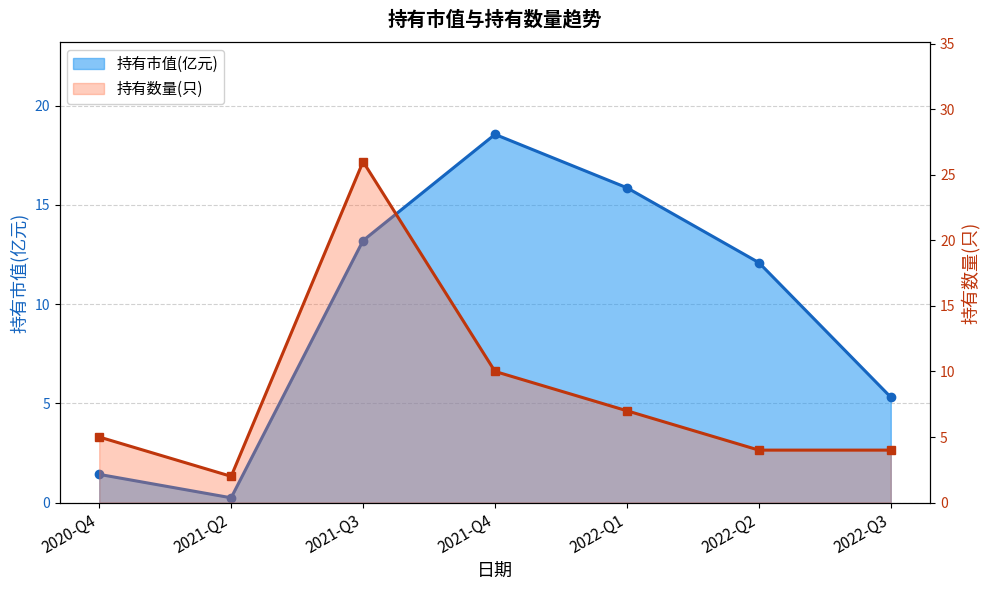

Reading left to right, transcribe all the data shown in this chart.

持有市值(亿元): 1.4	0.2	13.2	18.6	15.9	12.1	5.3
持有数量(只): 5.0	2.0	26.0	10.0	7.0	4.0	4.0